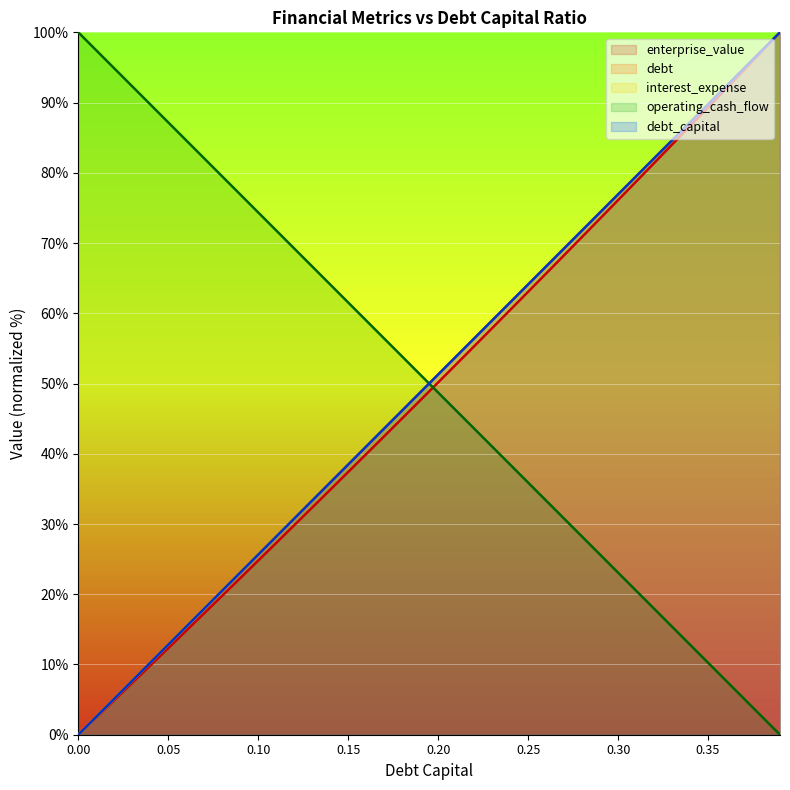

Reading right to left, transcribe all the data shown in this chart.

debt_capital: 100.0	97.4	94.9	92.3	89.7	87.2	84.6	82.1	79.5	76.9	74.4	71.8	69.2	66.7	64.1	61.5	59.0	56.4	53.8	51.3	48.7	46.2	43.6	41.0	38.5	35.9	33.3	30.8	28.2	25.6	23.1	20.5	17.9	15.4	12.8	10.3	7.7	5.1	2.6	0.0
enterprise_value: 100.0	97.3	94.6	92.0	89.3	86.7	84.0	81.4	78.7	76.1	73.5	70.9	68.3	65.7	63.1	60.5	57.9	55.3	52.7	50.2	47.6	45.0	42.5	39.9	37.4	34.9	32.3	29.8	27.3	24.8	22.3	19.8	17.3	14.8	12.3	9.9	7.4	4.9	2.5	0.0
debt: 100.0	97.4	94.9	92.3	89.7	87.2	84.6	82.1	79.5	76.9	74.4	71.8	69.2	66.7	64.1	61.5	59.0	56.4	53.8	51.3	48.7	46.2	43.6	41.0	38.5	35.9	33.3	30.8	28.2	25.6	23.1	20.5	17.9	15.4	12.8	10.3	7.7	5.1	2.6	0.0
interest_expense: 0.0	2.6	5.1	7.7	10.3	12.8	15.4	17.9	20.5	23.1	25.6	28.2	30.8	33.3	35.9	38.5	41.0	43.6	46.2	48.7	51.3	53.8	56.4	59.0	61.5	64.1	66.7	69.2	71.8	74.4	76.9	79.5	82.1	84.6	87.2	89.7	92.3	94.9	97.4	100.0
operating_cash_flow: 100.0	97.4	94.9	92.3	89.7	87.2	84.6	82.1	79.5	76.9	74.4	71.8	69.2	66.7	64.1	61.5	59.0	56.4	53.8	51.3	48.7	46.2	43.6	41.0	38.5	35.9	33.3	30.8	28.2	25.6	23.1	20.5	17.9	15.4	12.8	10.3	7.7	5.1	2.6	0.0